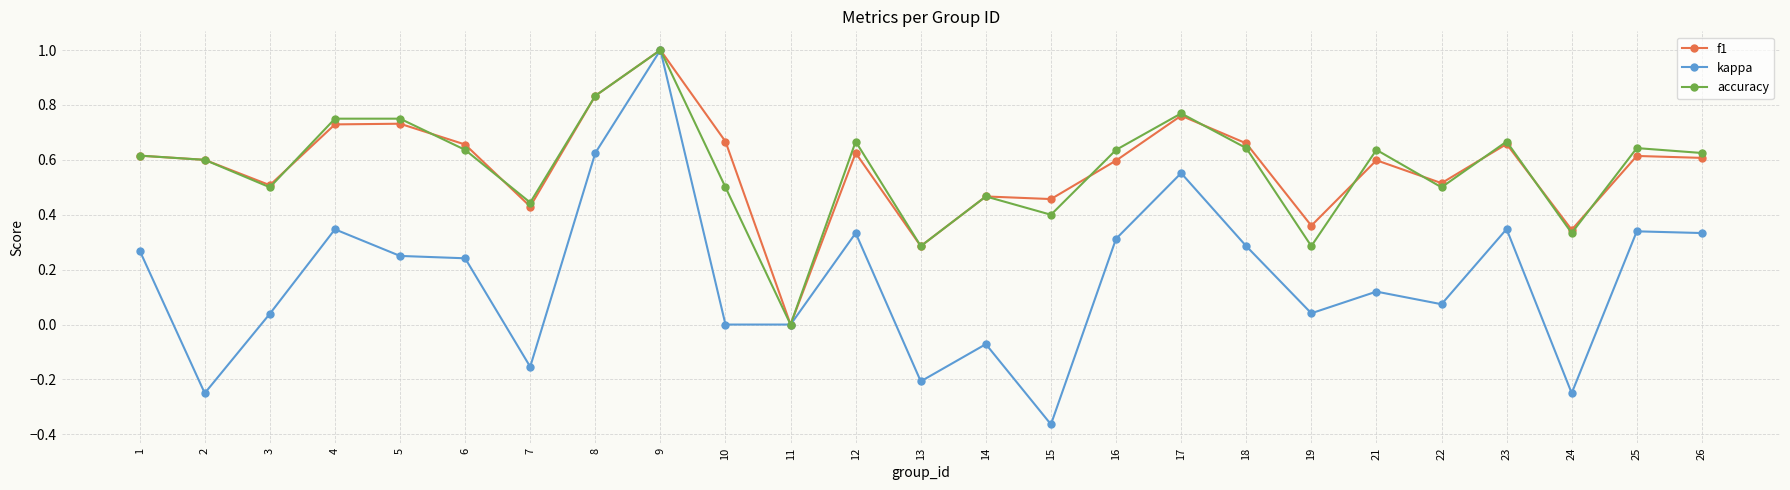

At which category is the sum across all series the highest?

9